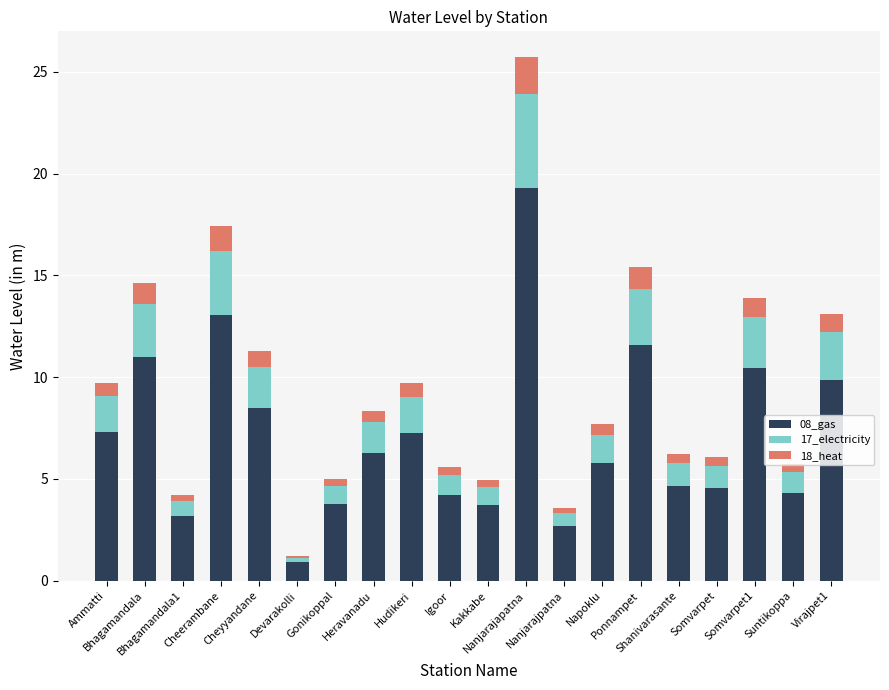

What is the difference between the maximum and minimum values in the 08_gas series?

18.4